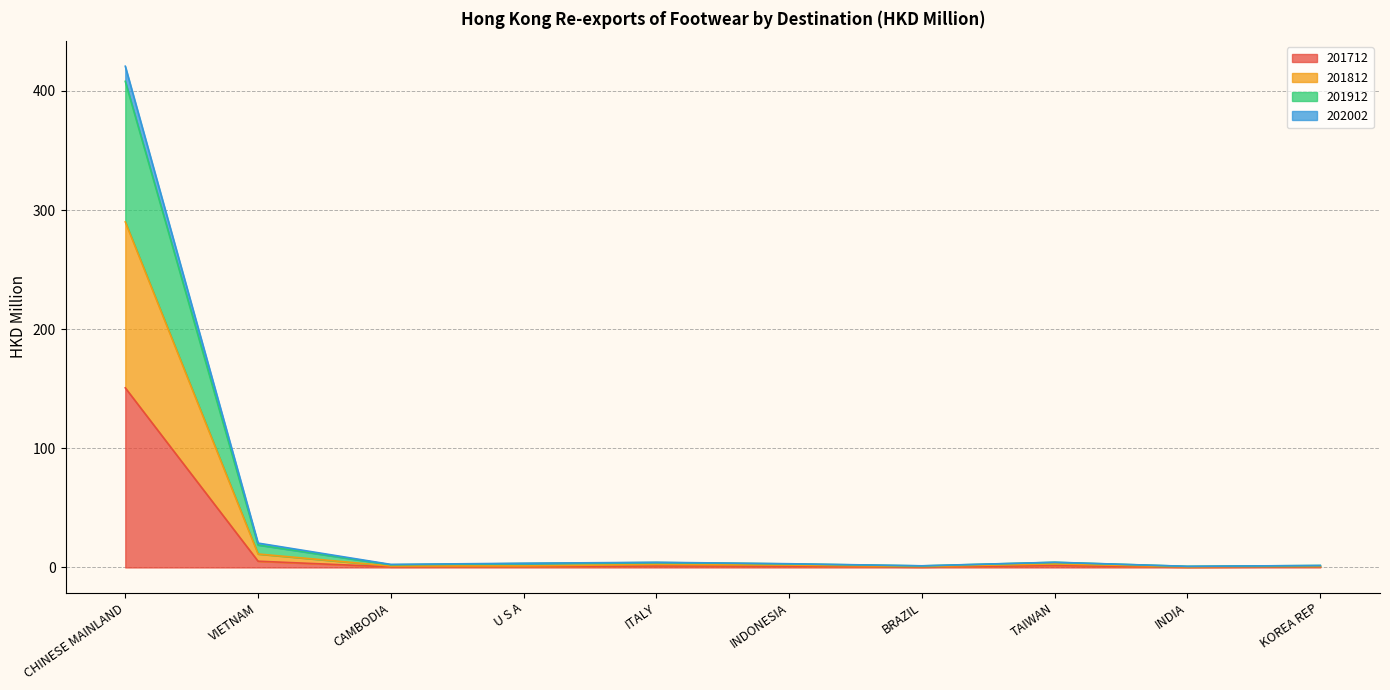

At which label does 202002 reach its minimum?

INDIA